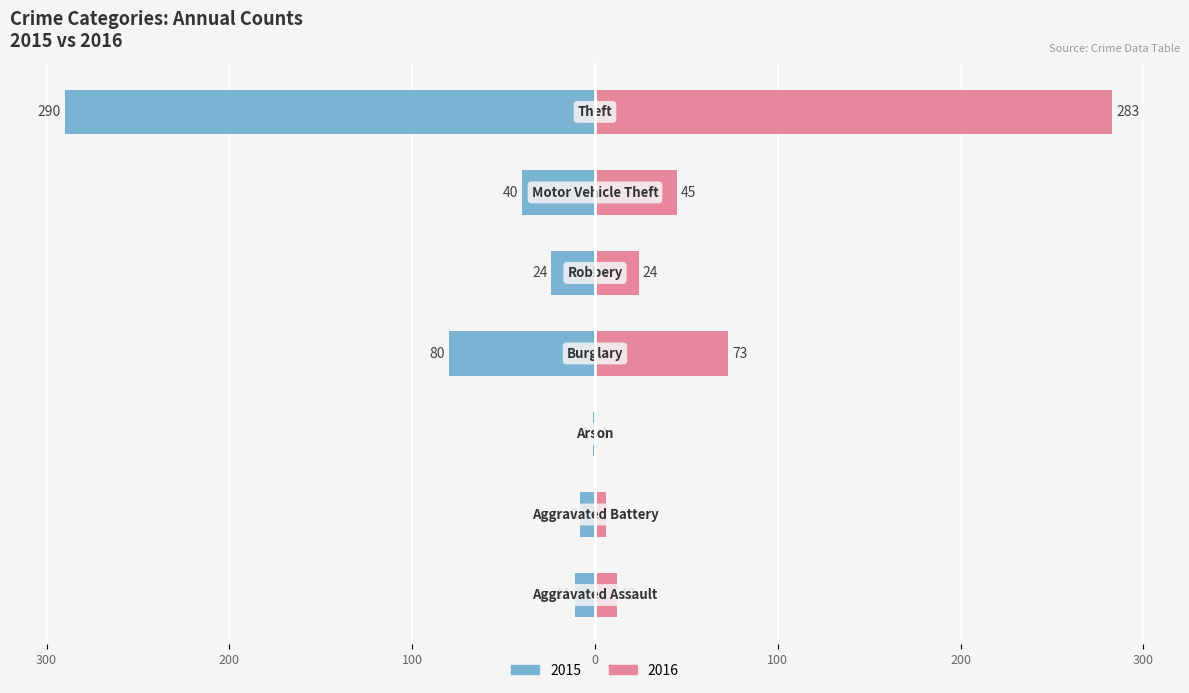

Reading left to right, list all the values displayed in this chart.

Left (Blue): -11	-8	-1	-80	-24	-40	-290
Right (Pink): 12	6	1	73	24	45	283